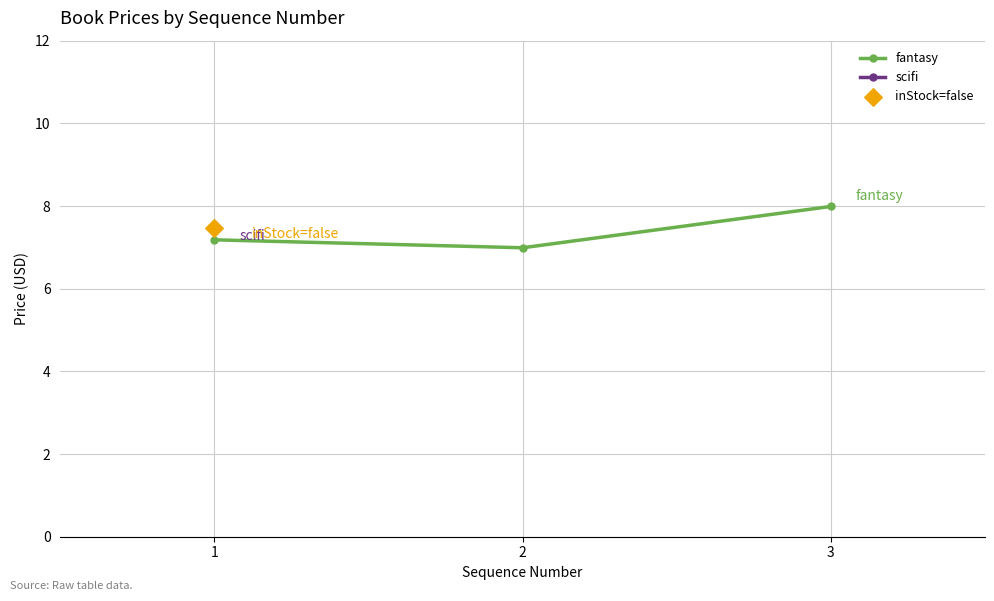

What is the ratio of the value at 2 to the value at 1?

1.0